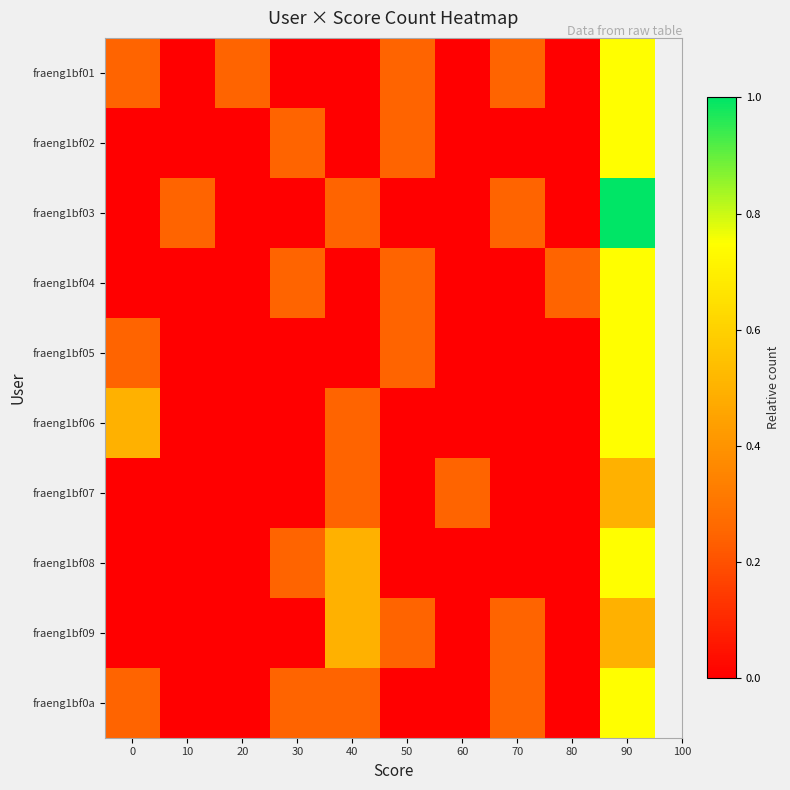

Reading left to right, extract all data points from this chart.

fraeng1bf01: 0=0.2	10=0.0	20=0.2	30=0.0	40=0.0	50=0.2	60=0.0	70=0.2	80=0.0	90=0.7
fraeng1bf02: 0=0.0	10=0.0	20=0.0	30=0.2	40=0.0	50=0.2	60=0.0	70=0.0	80=0.0	90=0.7
fraeng1bf03: 0=0.0	10=0.2	20=0.0	30=0.0	40=0.2	50=0.0	60=0.0	70=0.2	80=0.0	90=1.0
fraeng1bf04: 0=0.0	10=0.0	20=0.0	30=0.2	40=0.0	50=0.2	60=0.0	70=0.0	80=0.2	90=0.7
fraeng1bf05: 0=0.2	10=0.0	20=0.0	30=0.0	40=0.0	50=0.2	60=0.0	70=0.0	80=0.0	90=0.7
fraeng1bf06: 0=0.5	10=0.0	20=0.0	30=0.0	40=0.2	50=0.0	60=0.0	70=0.0	80=0.0	90=0.7
fraeng1bf07: 0=0.0	10=0.0	20=0.0	30=0.0	40=0.2	50=0.0	60=0.2	70=0.0	80=0.0	90=0.5
fraeng1bf08: 0=0.0	10=0.0	20=0.0	30=0.2	40=0.5	50=0.0	60=0.0	70=0.0	80=0.0	90=0.7
fraeng1bf09: 0=0.0	10=0.0	20=0.0	30=0.0	40=0.5	50=0.2	60=0.0	70=0.2	80=0.0	90=0.5
fraeng1bf0a: 0=0.2	10=0.0	20=0.0	30=0.2	40=0.2	50=0.0	60=0.0	70=0.2	80=0.0	90=0.7